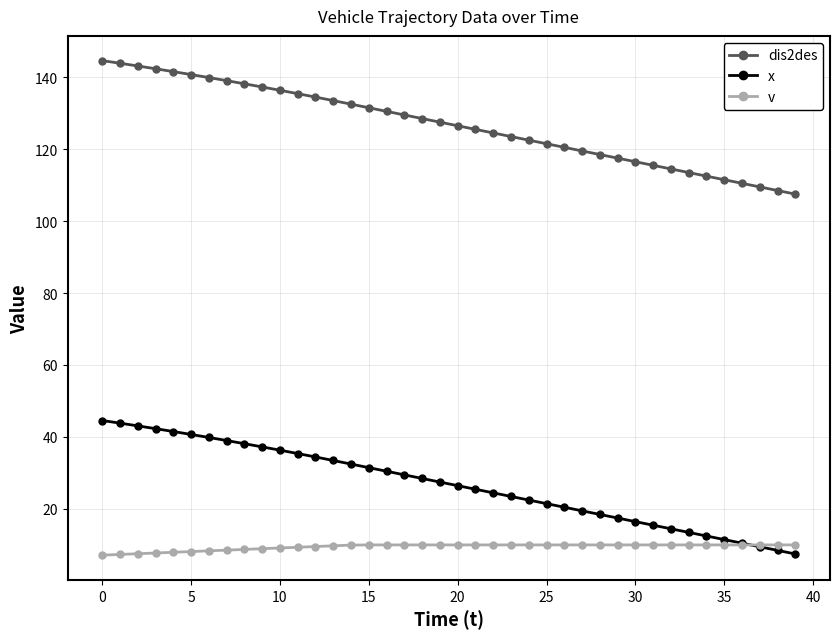

What is the value of the v point at the 17th from the left?

10.0